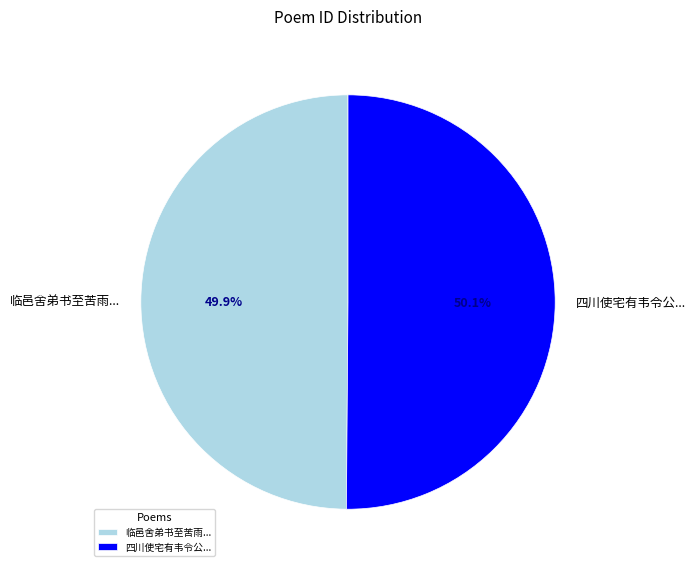

What is the ratio of the value at 临邑舍弟书至苦雨... to the value at 四川使宅有韦令公...?

1.0